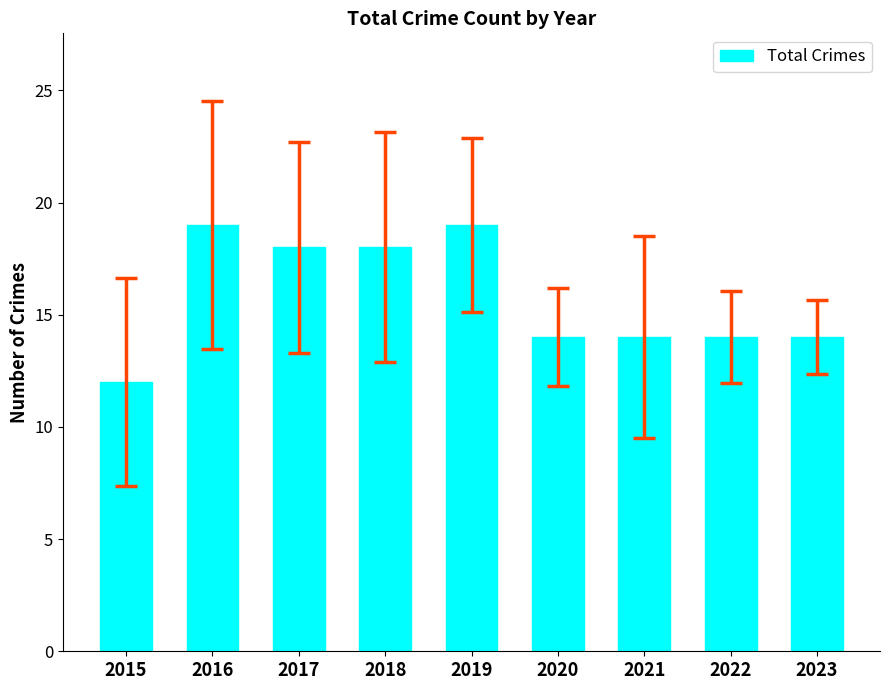

The value at 2022 is 5. True or false?

False